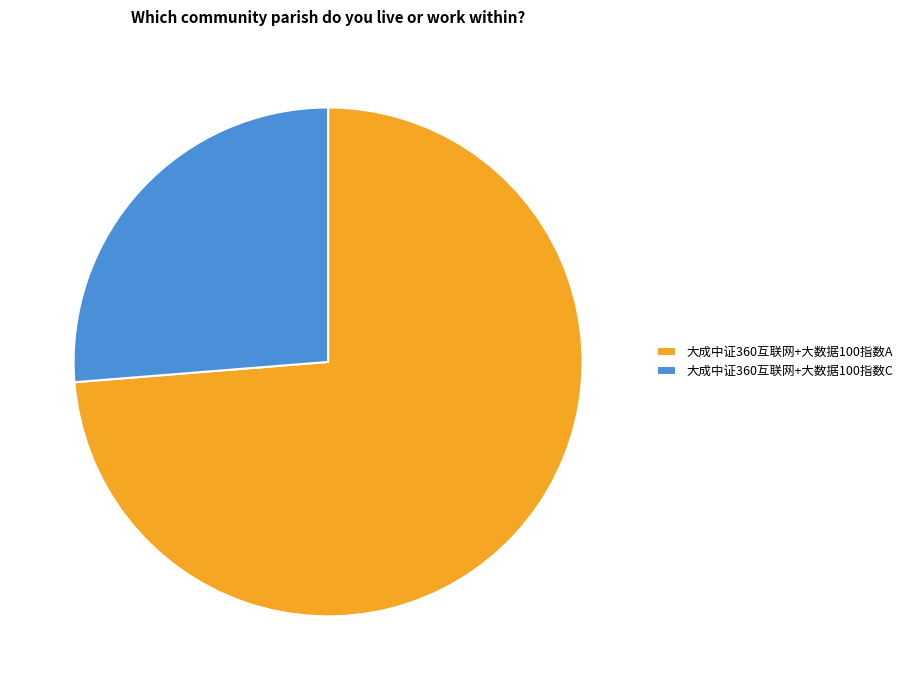

Which slice represents more than half of the pie?

大成中证360互联网+大数据100指数A